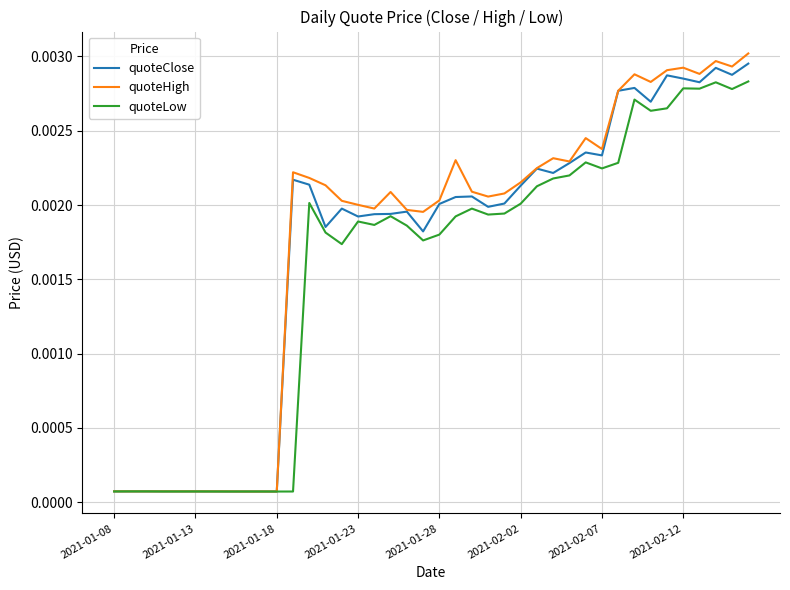

Which series has the largest total across all categories?

quoteHigh